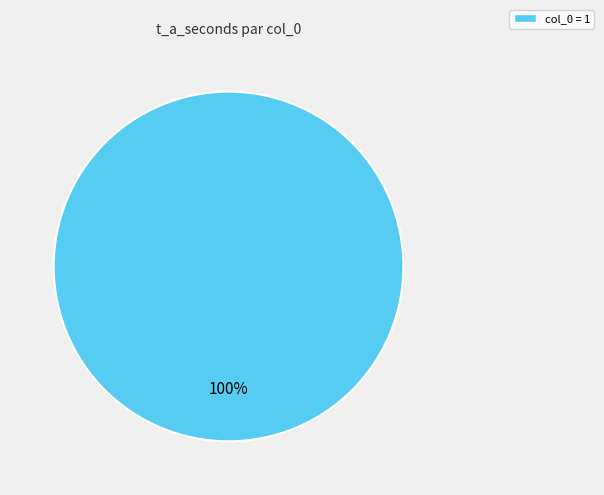

True or false: col_0 = 1 accounts for 100% of the total.

True